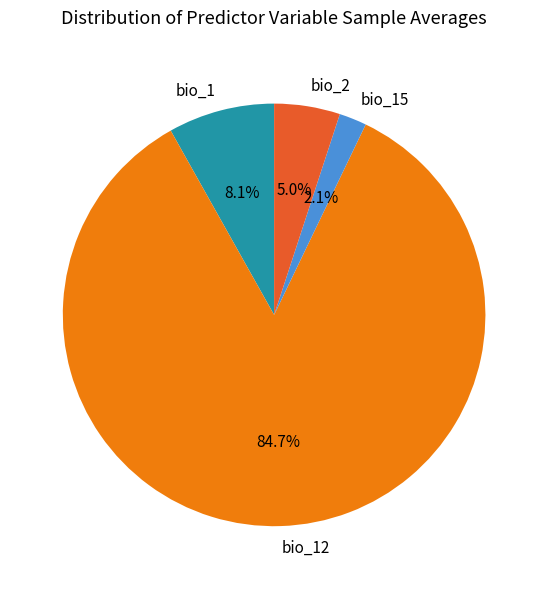

Rank the categories by value from highest to lowest.

bio_12, bio_1, bio_2, bio_15